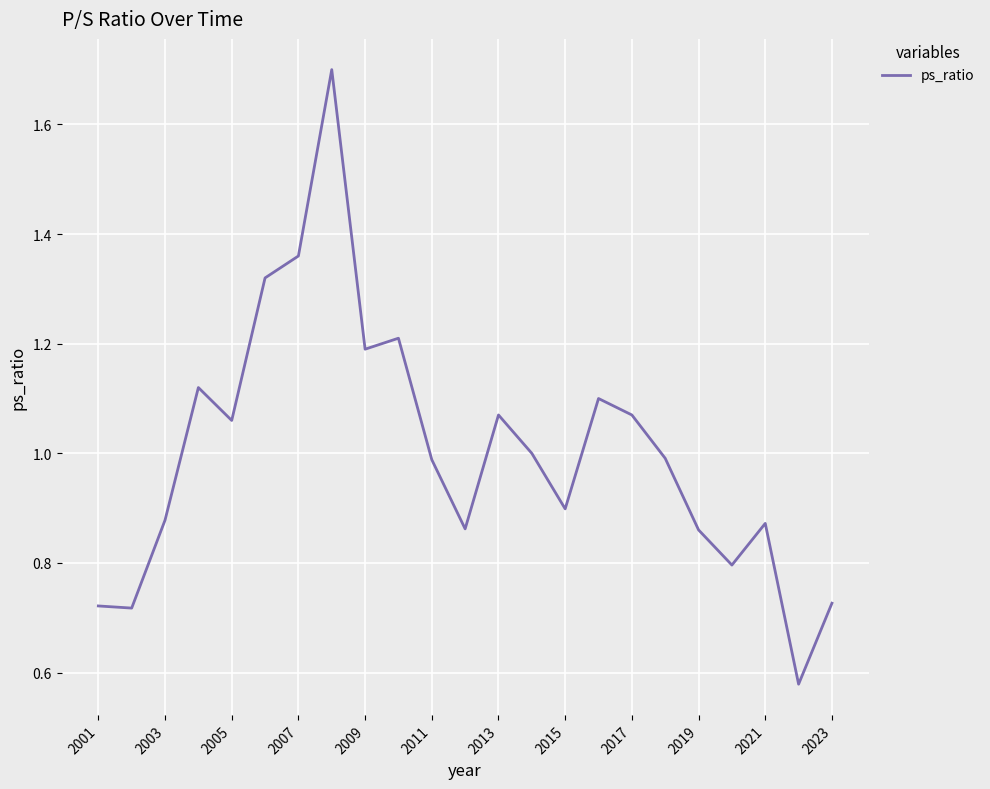

What is the maximum value shown in the chart?

1.7